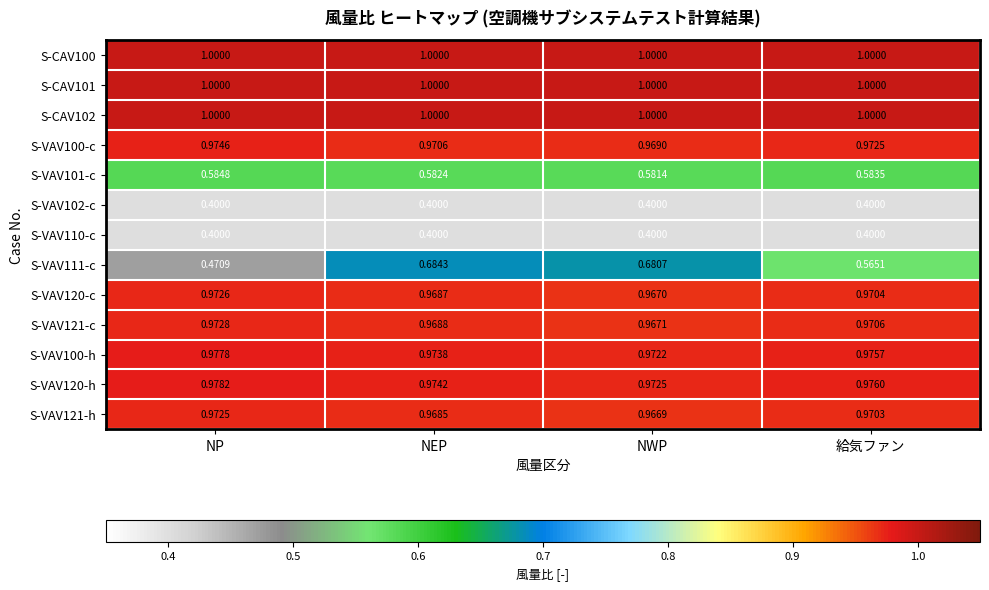

At which category is the sum across all series the highest?

NEP